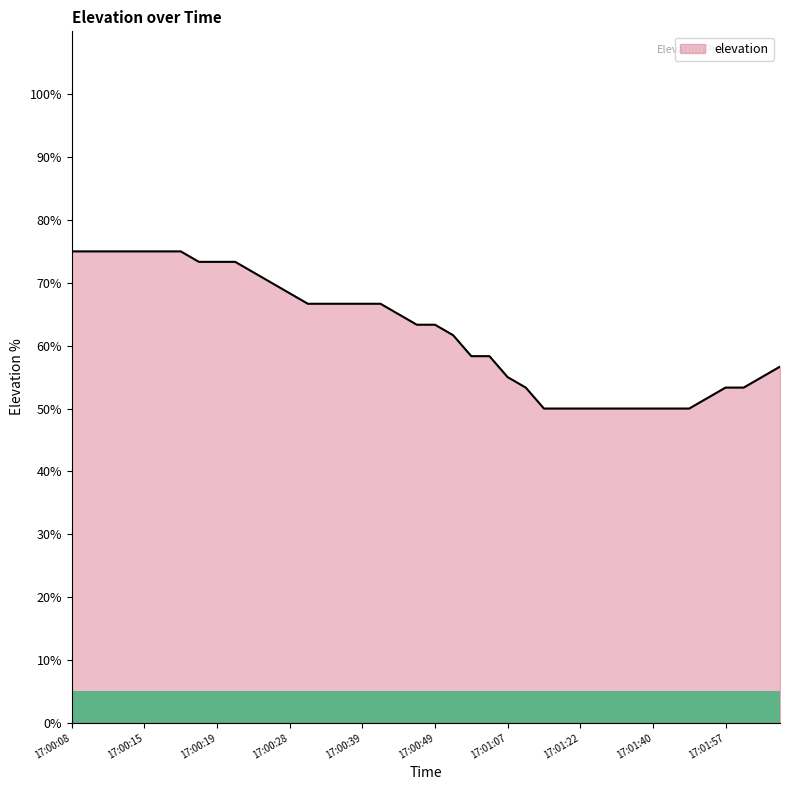

Does the chart display data point markers on the line(s)?

No